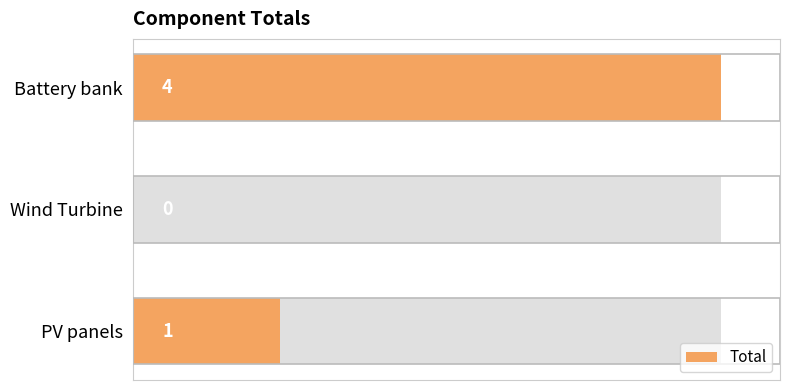

What is the maximum value shown in the chart?

4